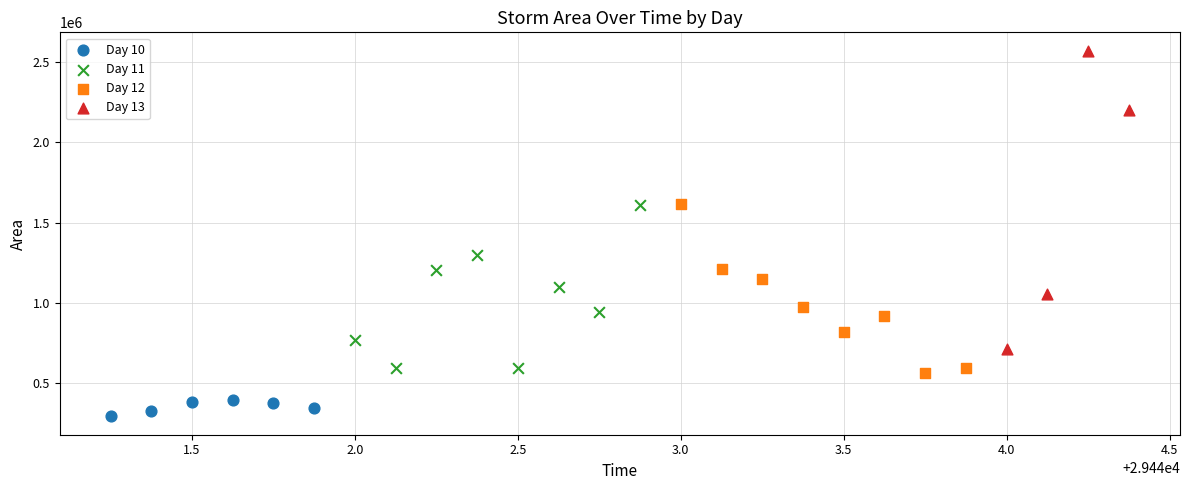

Which series has the widest spread of Y values?

Day 13